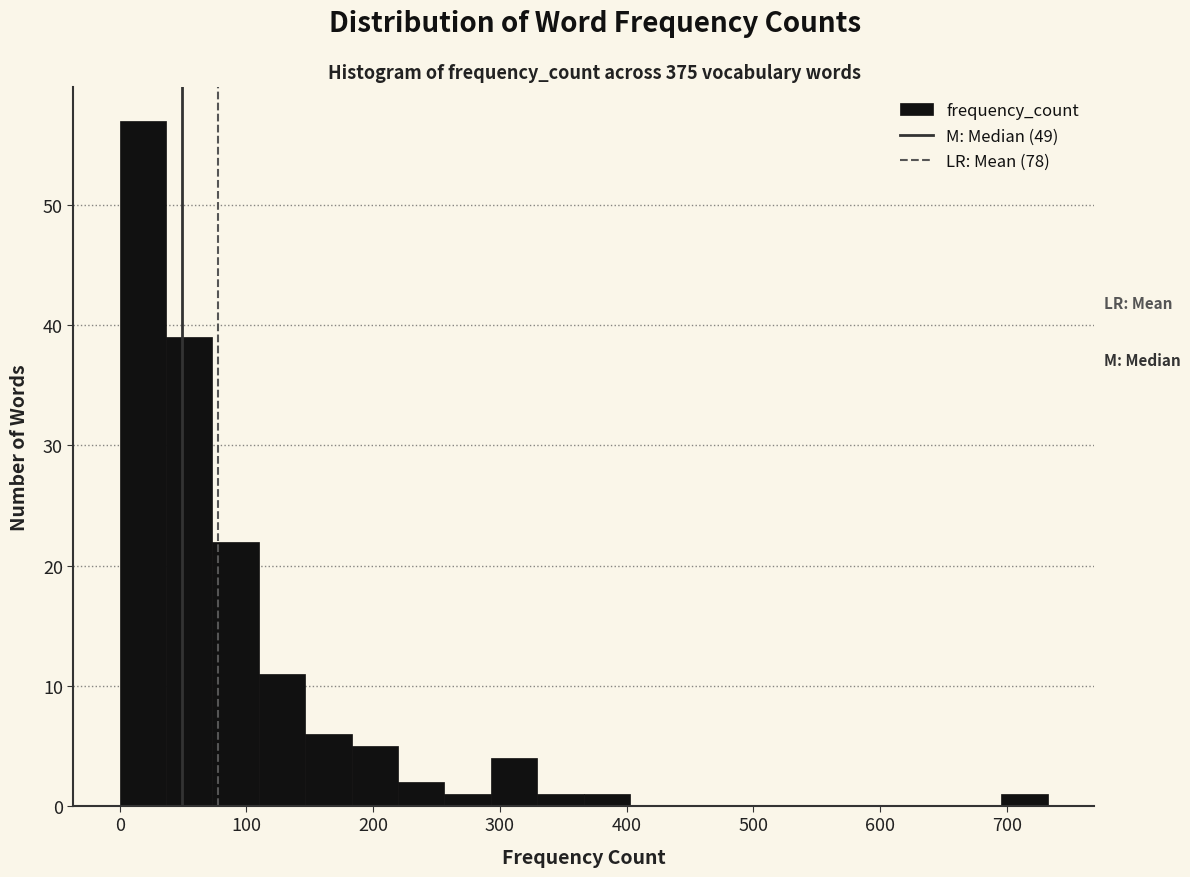

Around what value on the x-axis is the tallest bar? Give the approximate position of its centre, as read against the axis.

20